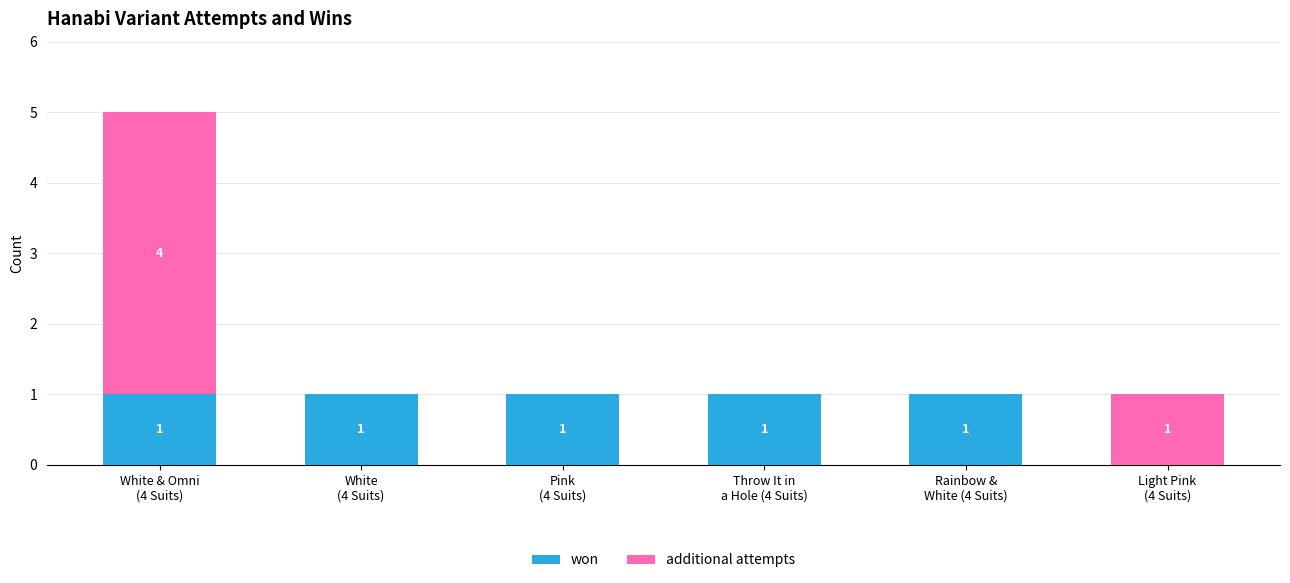

Does the chart contain stacked bars?

Yes